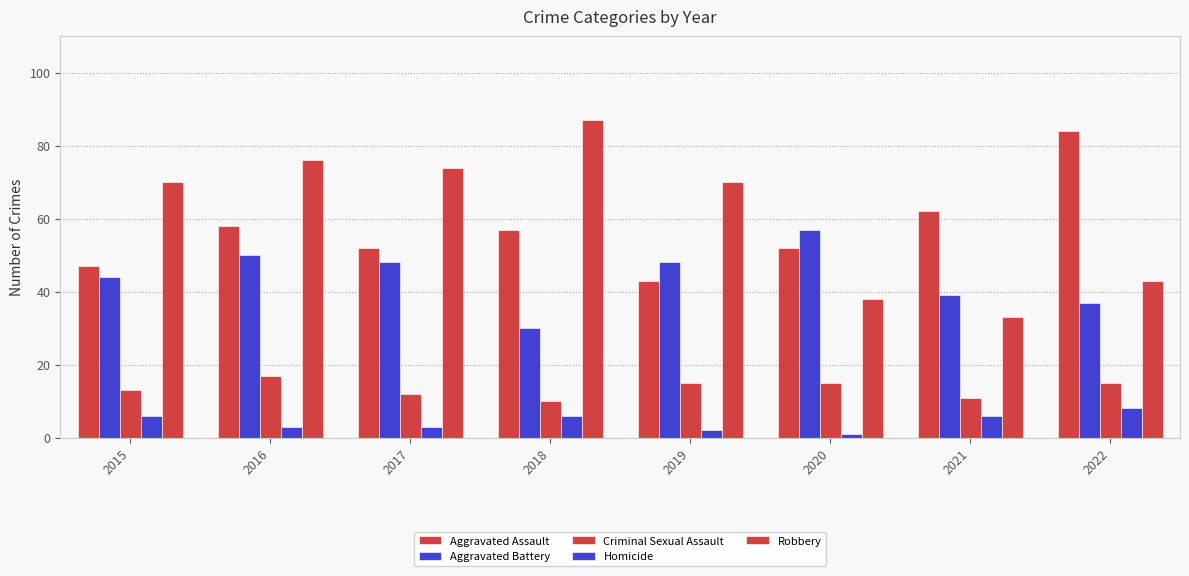

Which series has the largest total across all categories?

Robbery